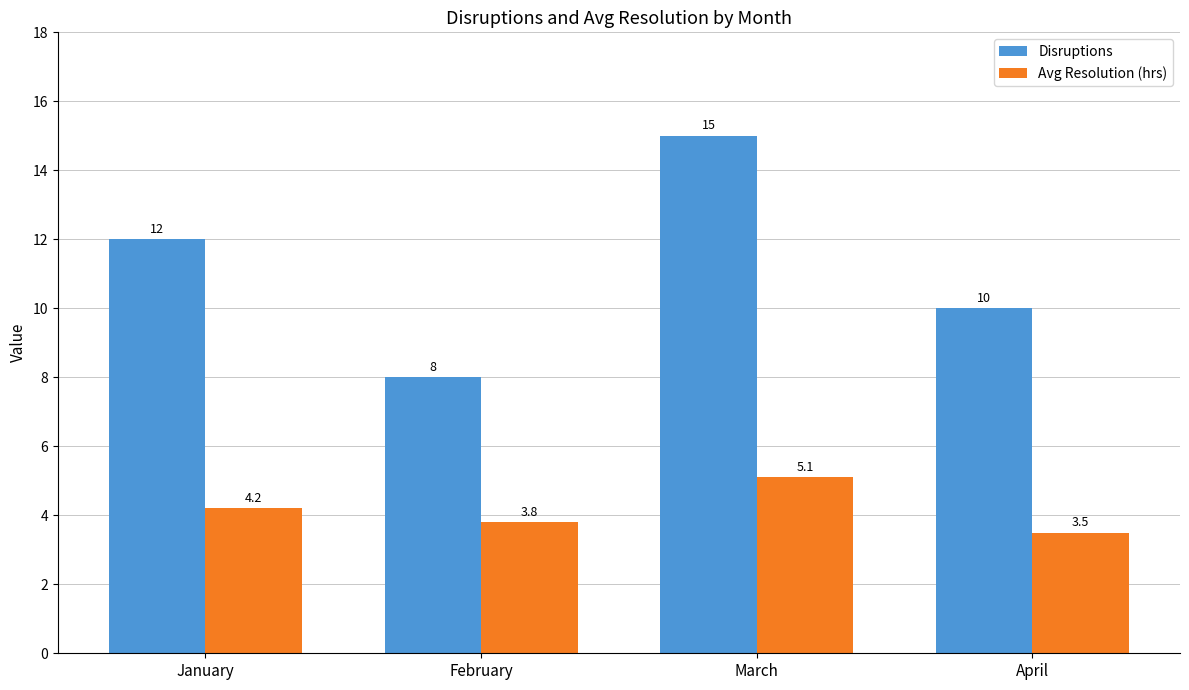

Rank the series by their maximum value, from highest to lowest.

Disruptions, Avg Resolution (hrs)